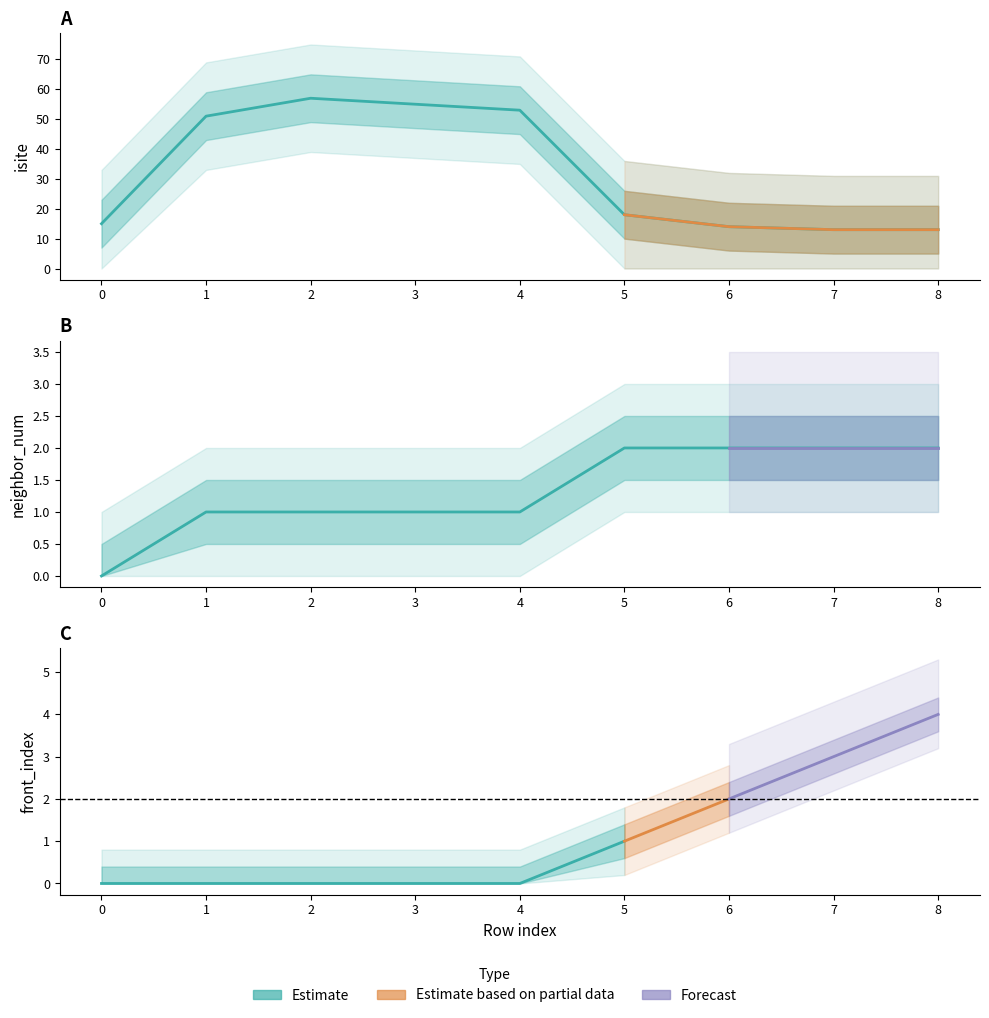

True or false: neighbor_num has more than 1 interior local peaks.

False